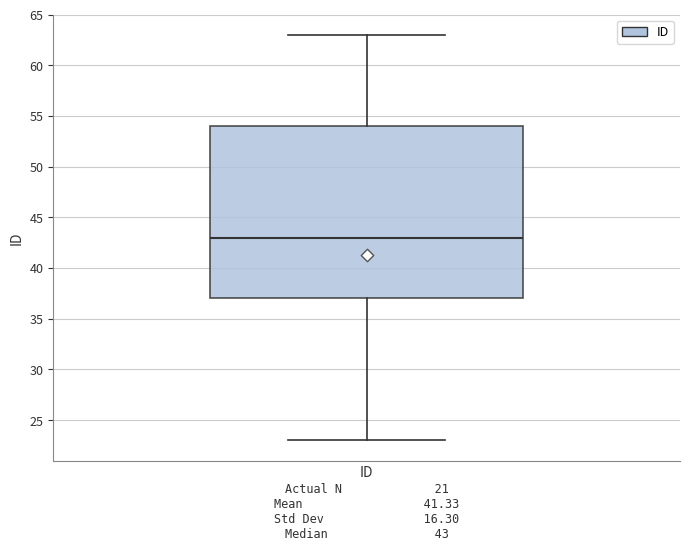

Read this box plot against the y-axis: the position of the median line, the range covered by the box, and the ends of both whiskers. The values are not printed on the chart, so give them approximately, as read against the axis.

median 43, box 37 to 54, whiskers 23 to 63